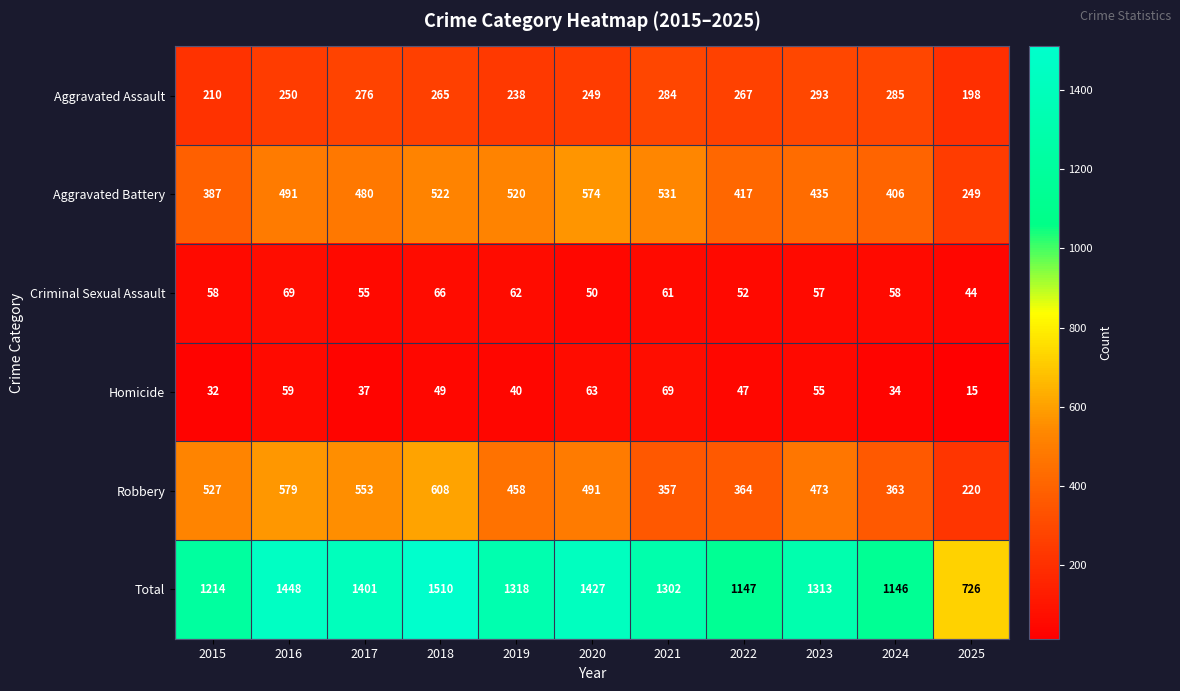

At how many categories does at least one series exceed 747?

10